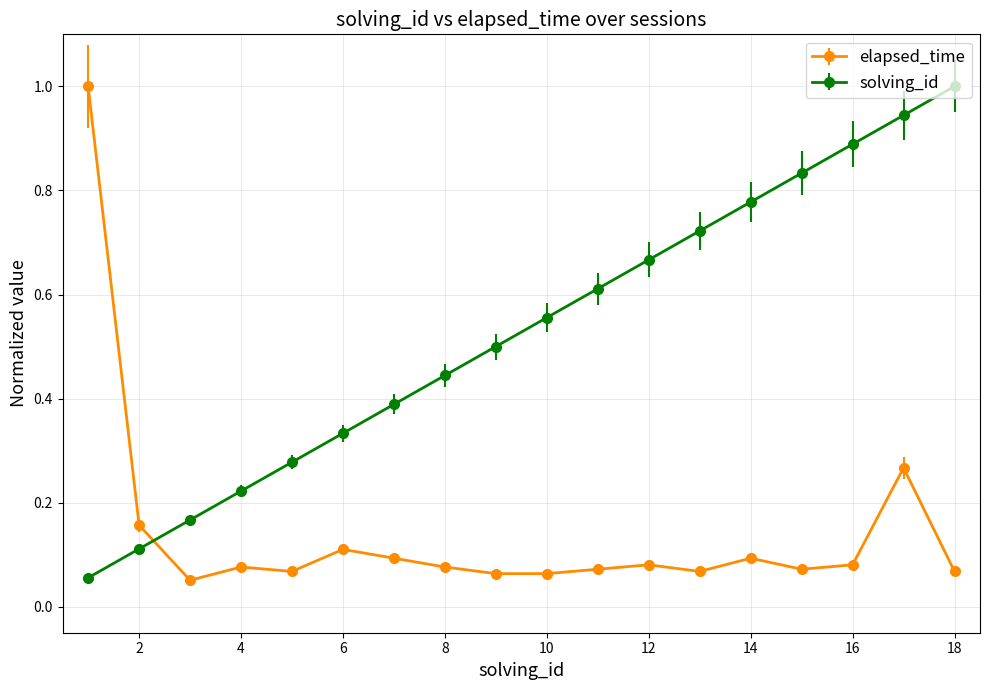

What is the maximum value for elapsed_time?

1.0